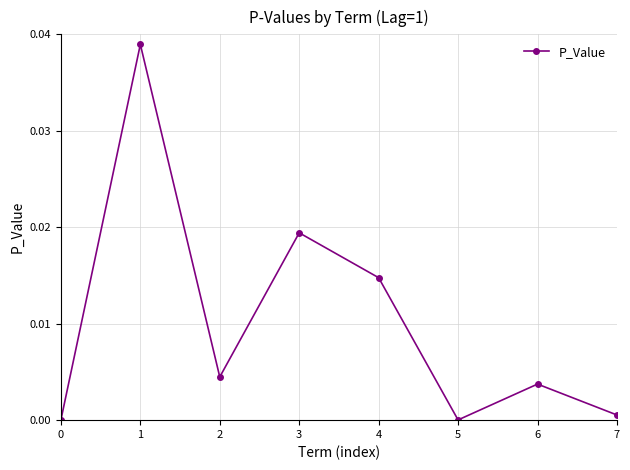

The value at 7 is 0.0. True or false?

True